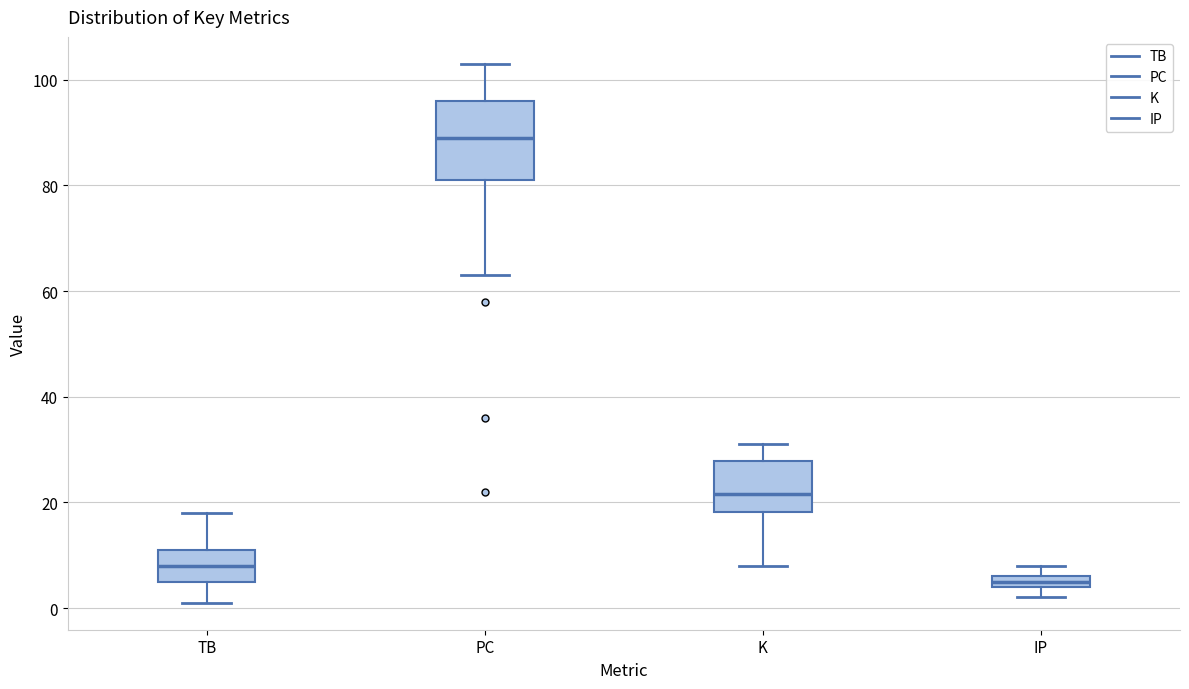

Comparing the boxes themselves (not the whiskers), which one is the tallest?

PC